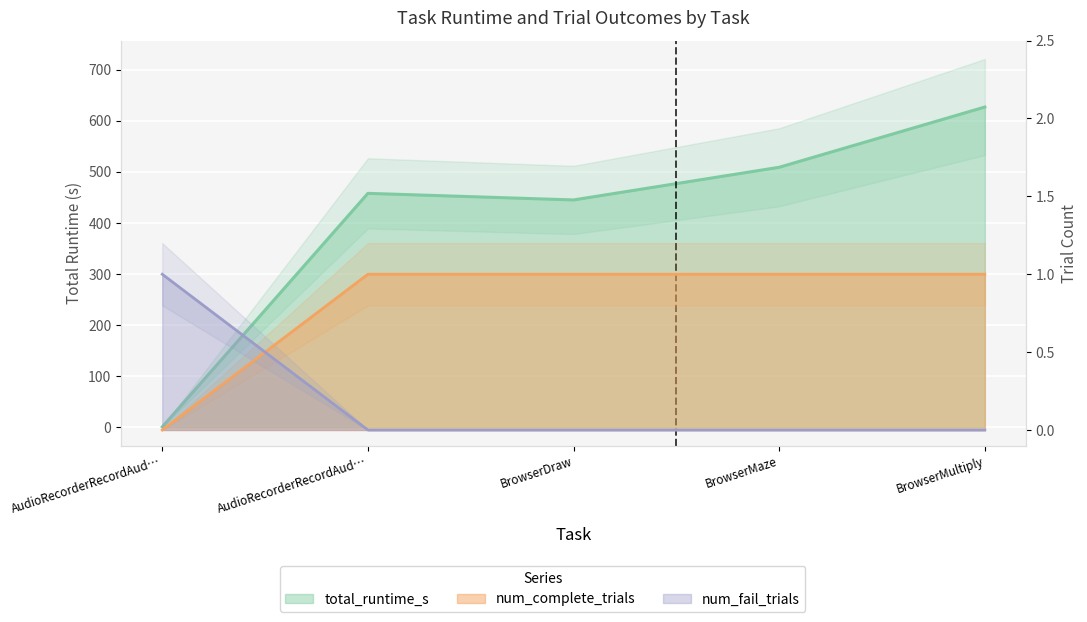

At which label does total_runtime_s reach its minimum?

AudioRecorderRecordAud…